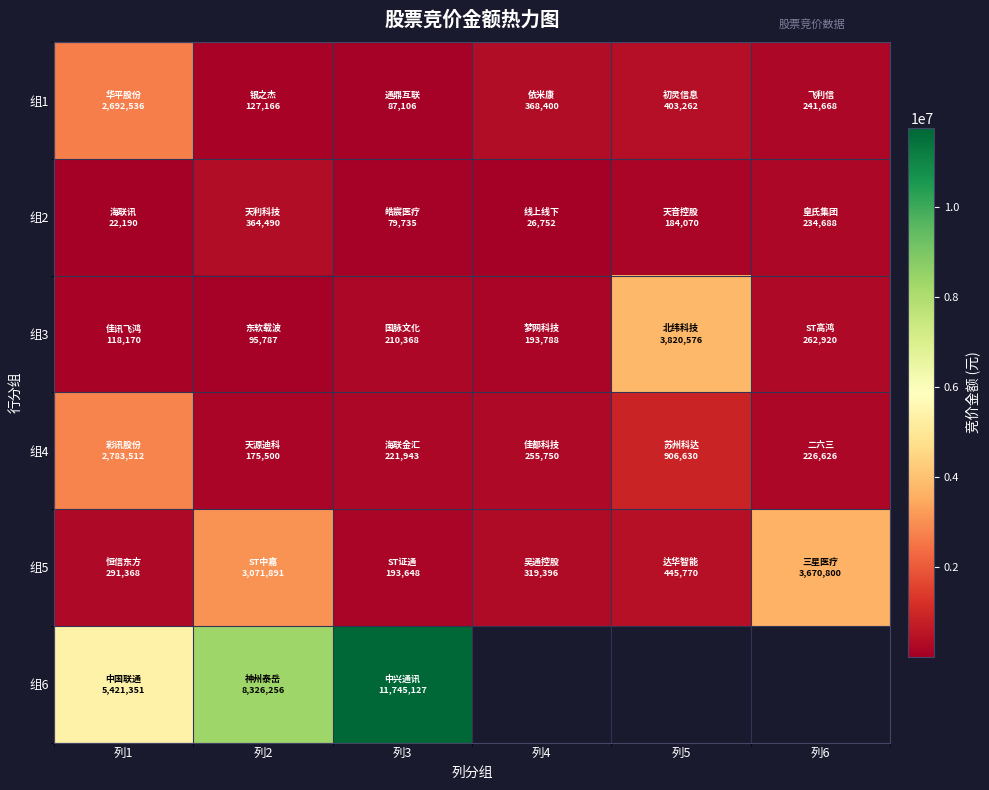

Which series has the widest spread of values?

组6